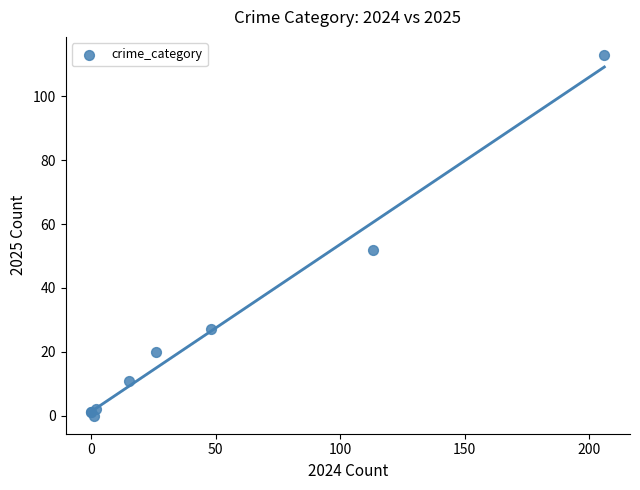

What Y value in the scatter plot is closest to 56?

52